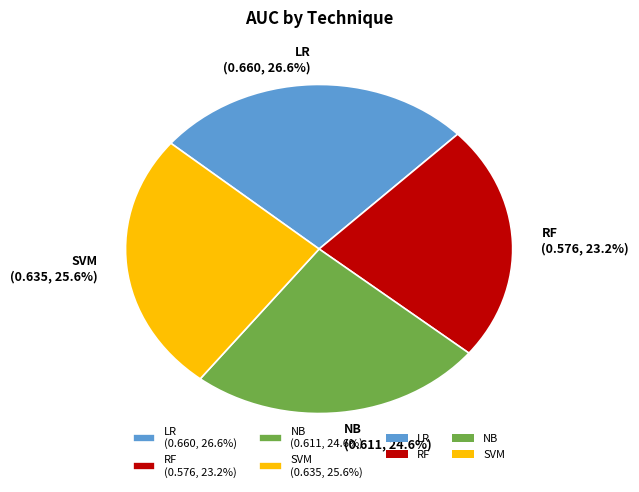

To the nearest percent, what is the average slice percentage?

25%